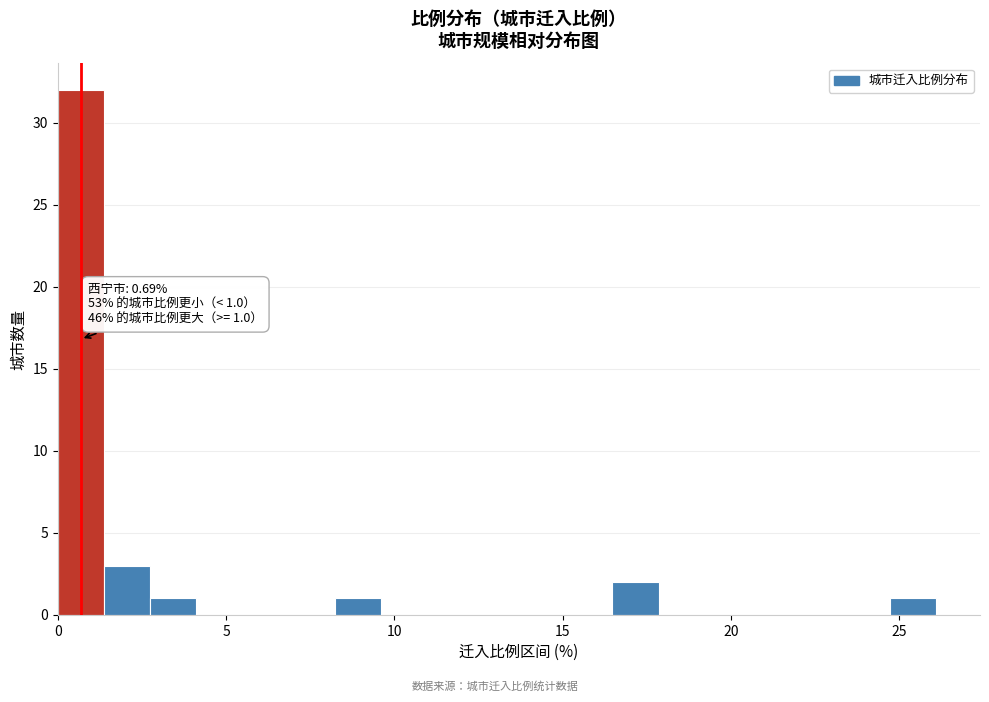

Read against the x-axis, roughly where is the centre of the tallest bar?

0.5